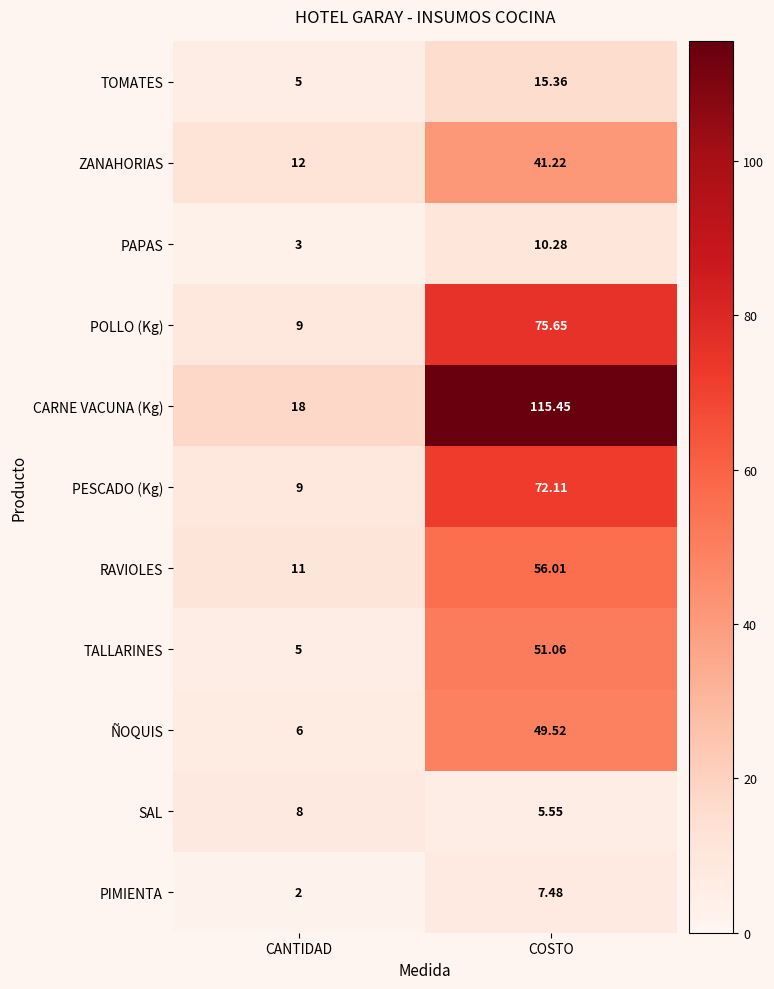

Where does the ÑOQUIS series first go above 49?

COSTO